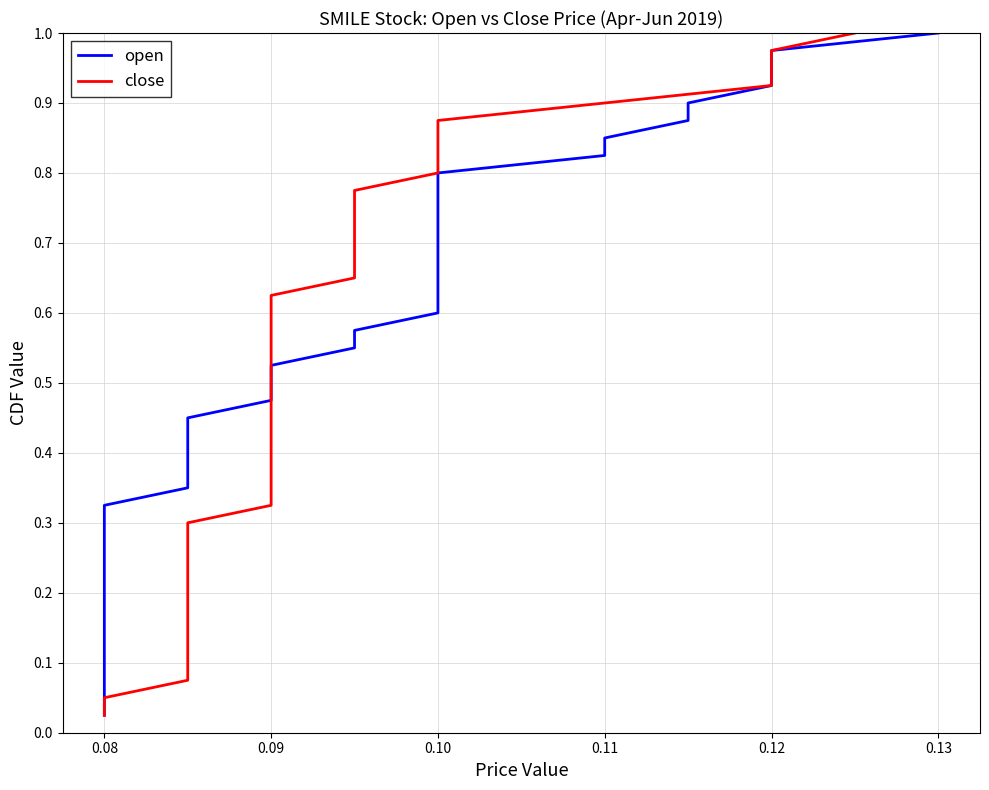

What are all the series names shown in the legend?

open, close